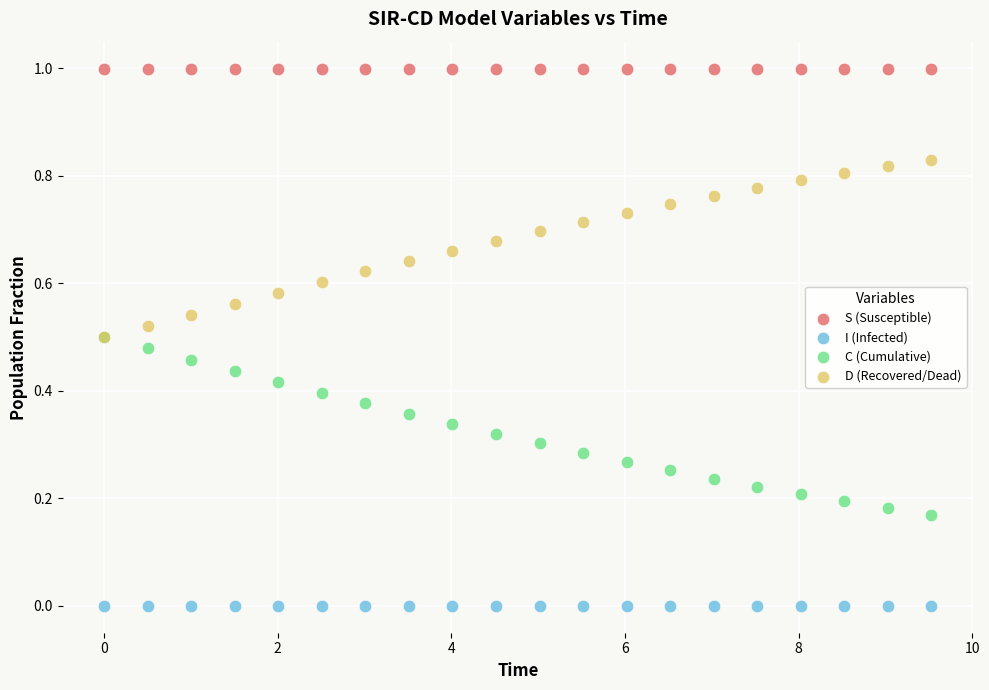

What are all the series names shown in the legend?

S (Susceptible), I (Infected), C (Cumulative), D (Recovered/Dead)